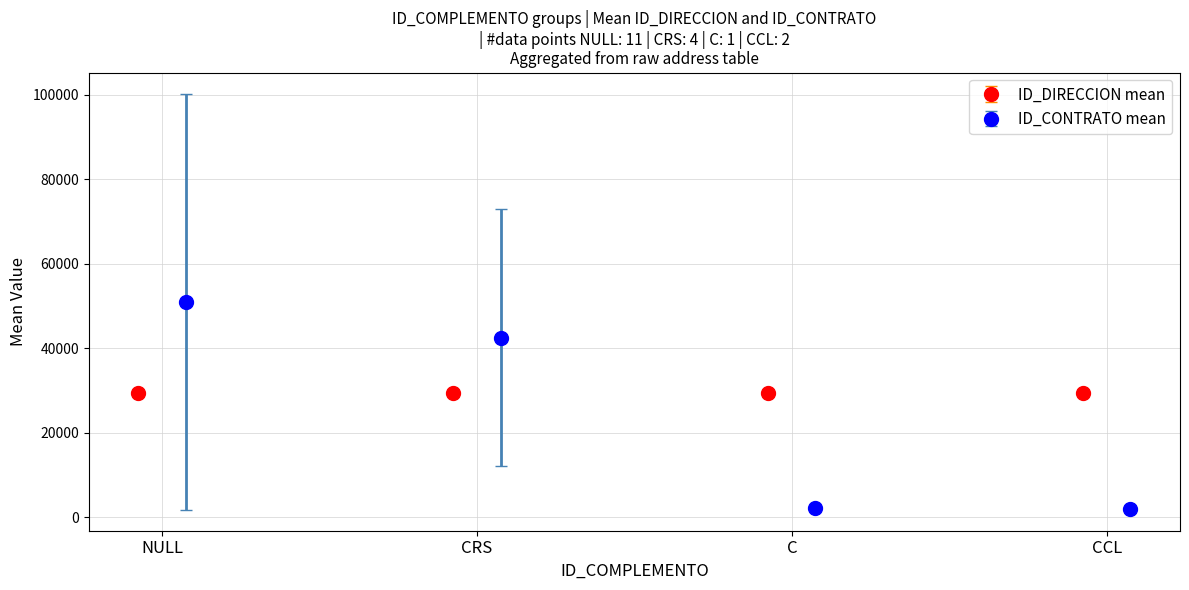

What is the value of the ID_DIRECCION mean point at the 1st from the left?

29524.7